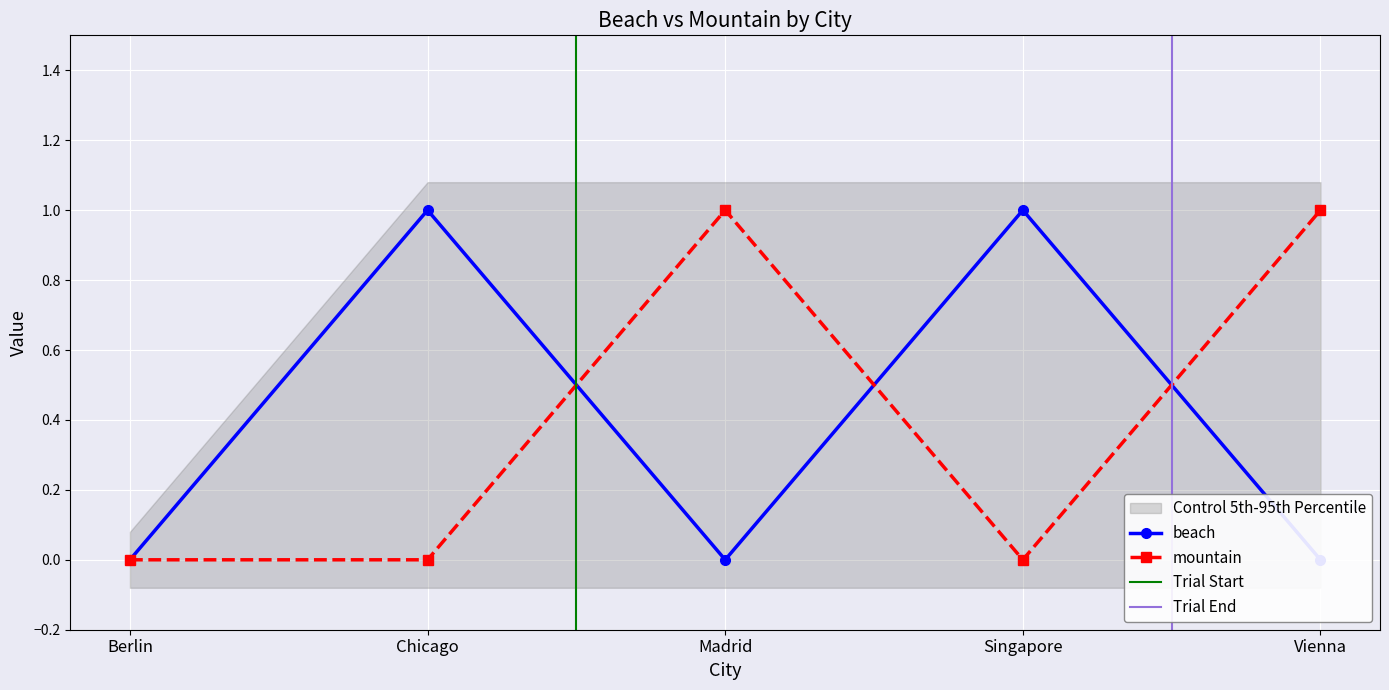

At which category is the sum across all series the highest?

Chicago